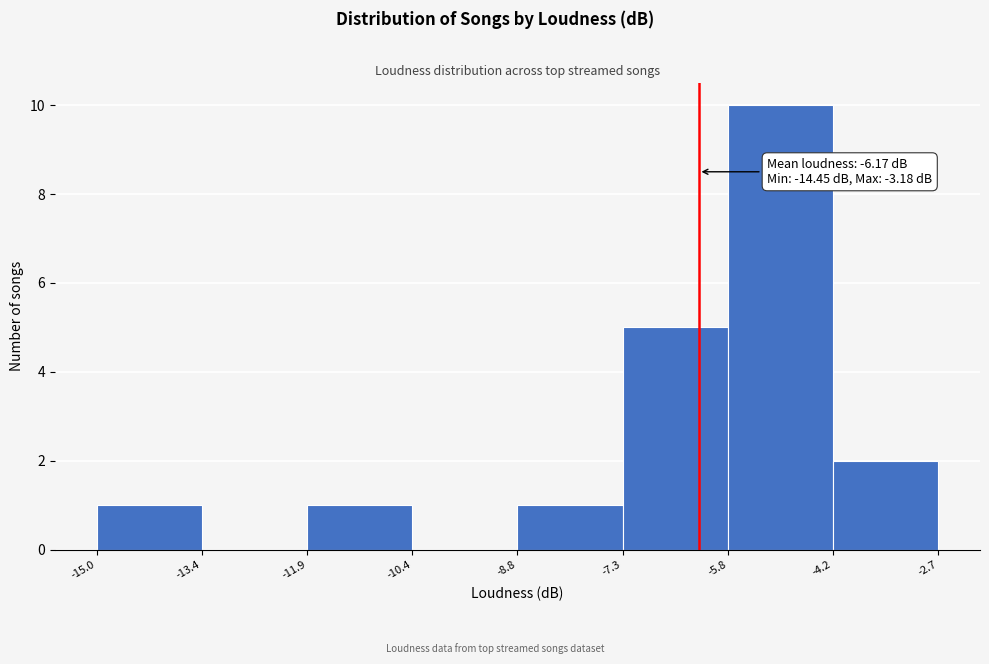

Over which range of the x-axis is the bar tallest?

-5.8 to -4.2